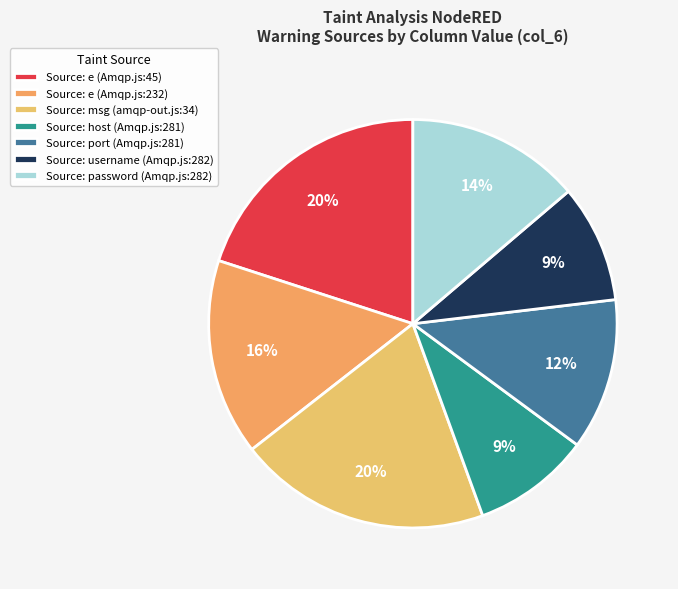

Does Source: username (Amqp.js:282) account for over 50% of the chart?

No